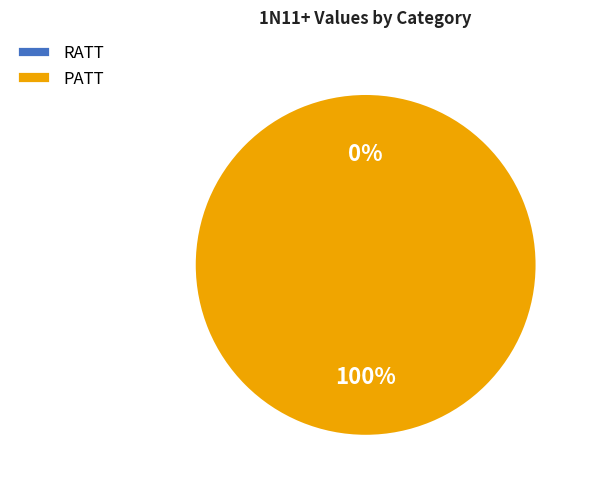

Does RATT account for over 50% of the chart?

No